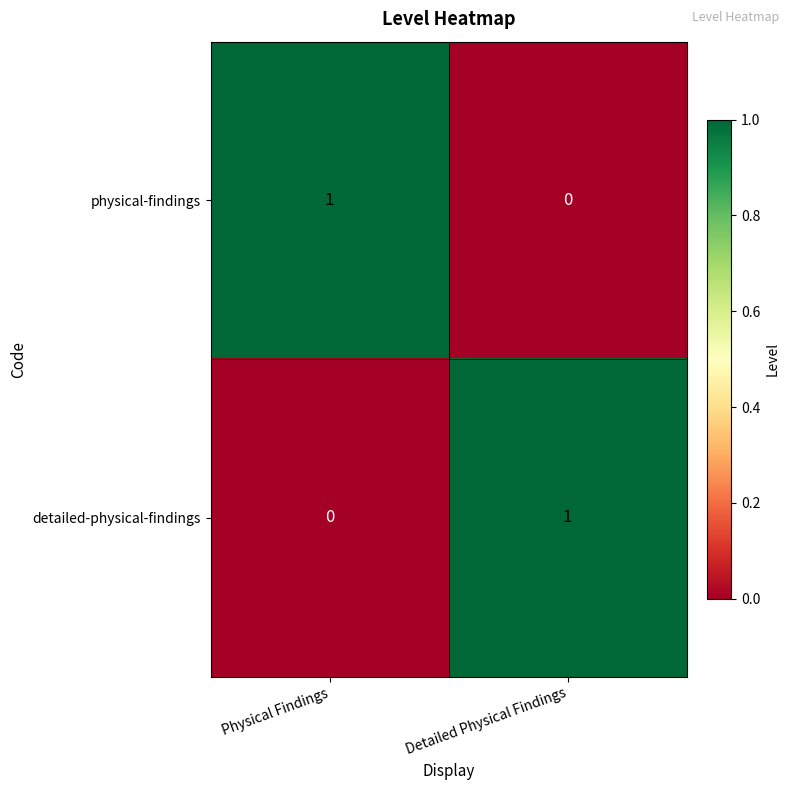

What is the greatest value displayed?

1